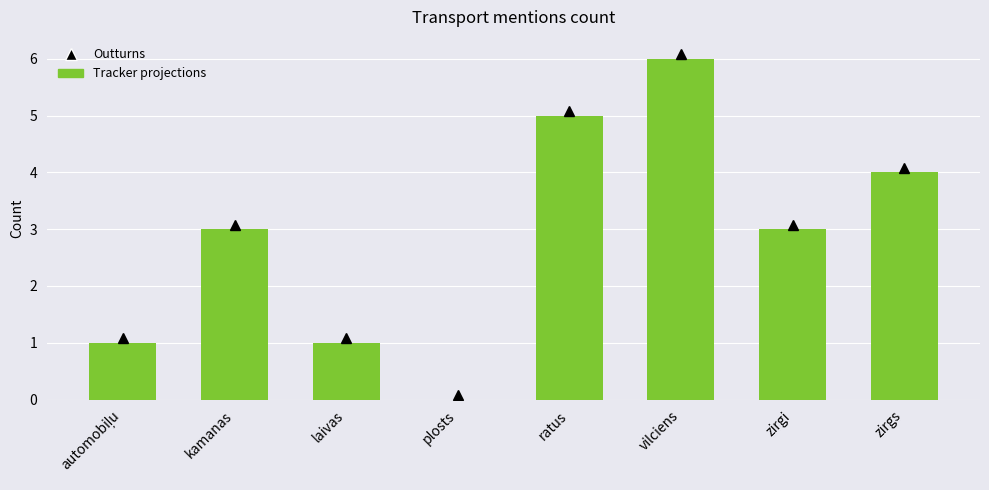

What is the difference between the values at vilciens and zirgs?

2